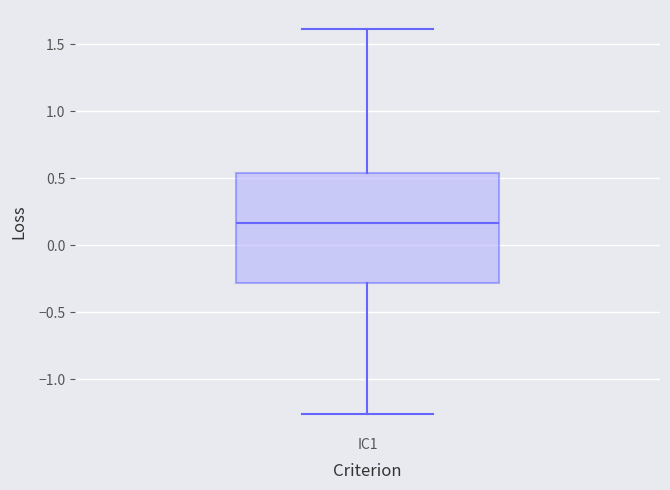

Where does the upper whisker of the box for IC1 end on the y-axis? The values are not printed on the chart, so give them approximately, as read against the axis.

1.60